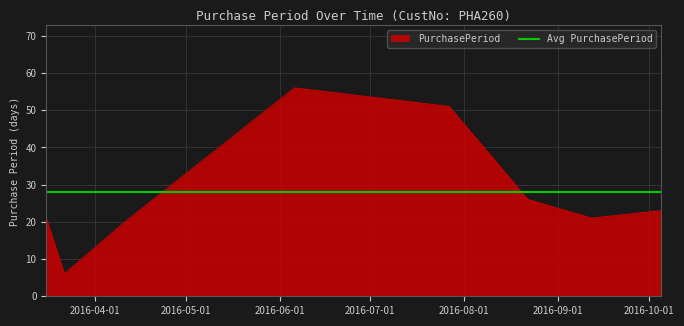

At which label is the value closest to 31?

2016-08-22